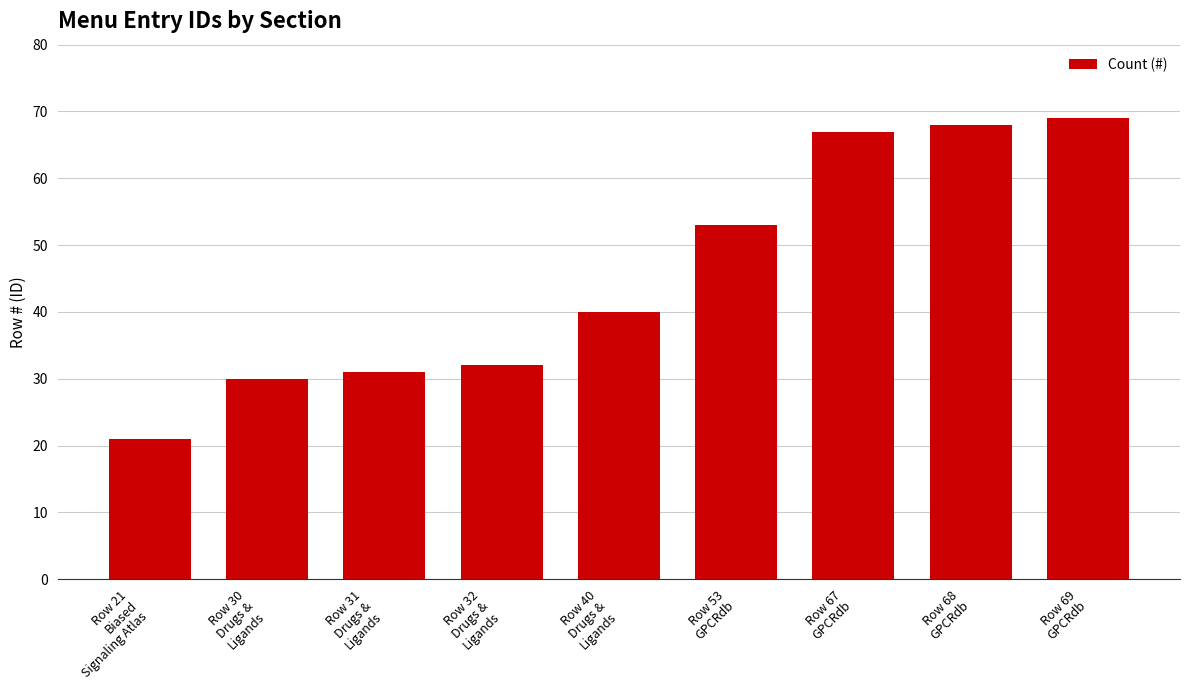

List the labels in order of value, largest first.

Row 69
GPCRdb, Row 68
GPCRdb, Row 67
GPCRdb, Row 53
GPCRdb, Row 40
Drugs &
Ligands, Row 32
Drugs &
Ligands, Row 31
Drugs &
Ligands, Row 30
Drugs &
Ligands, Row 21
Biased
Signaling Atlas